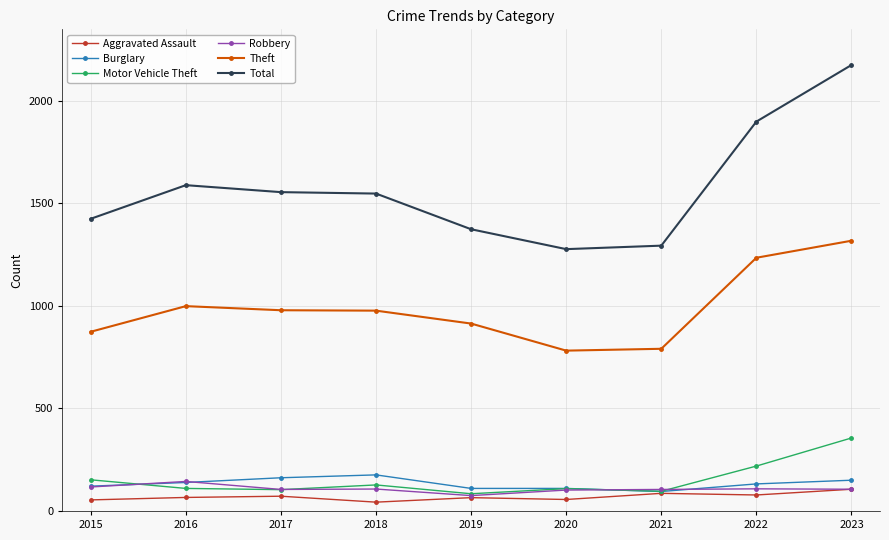

List the series in order of their peak value, lowest first.

Aggravated Assault, Robbery, Burglary, Motor Vehicle Theft, Theft, Total